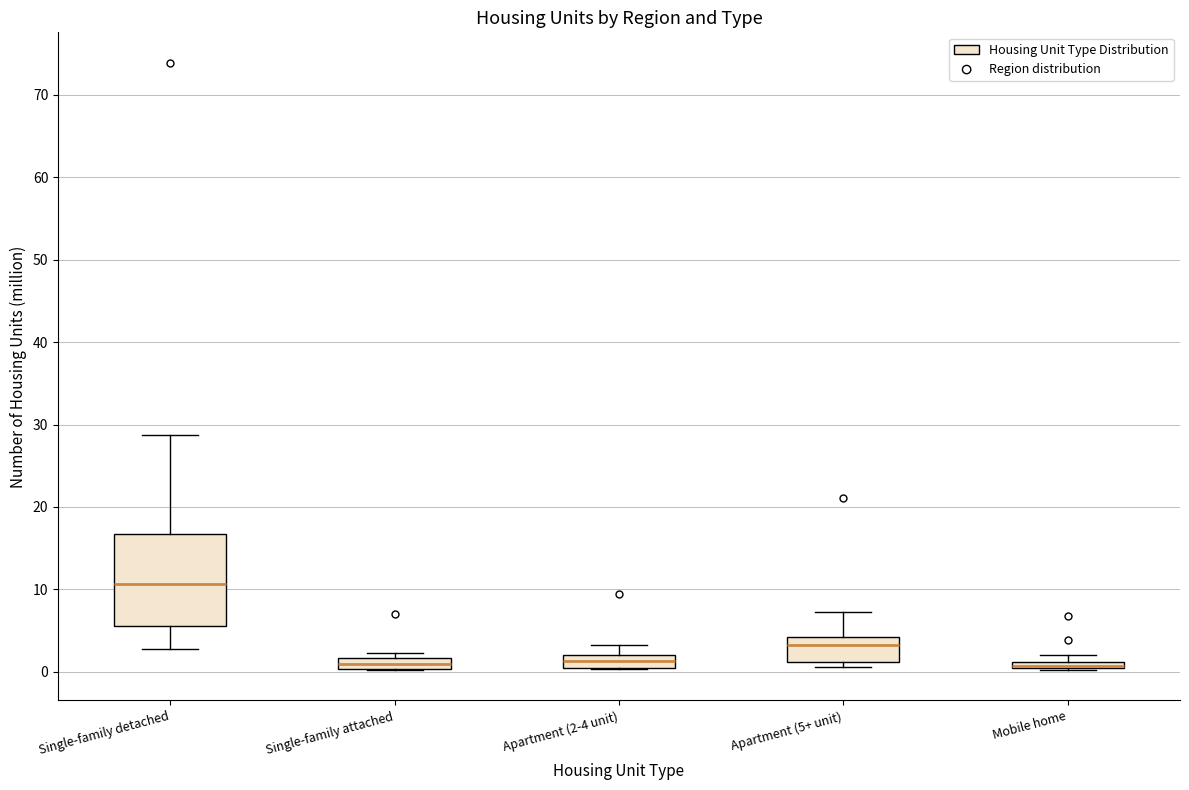

Where does the median line of the box for Apartment (5+ unit) sit on the y-axis? The values are not printed on the chart, so give them approximately, as read against the axis.

3